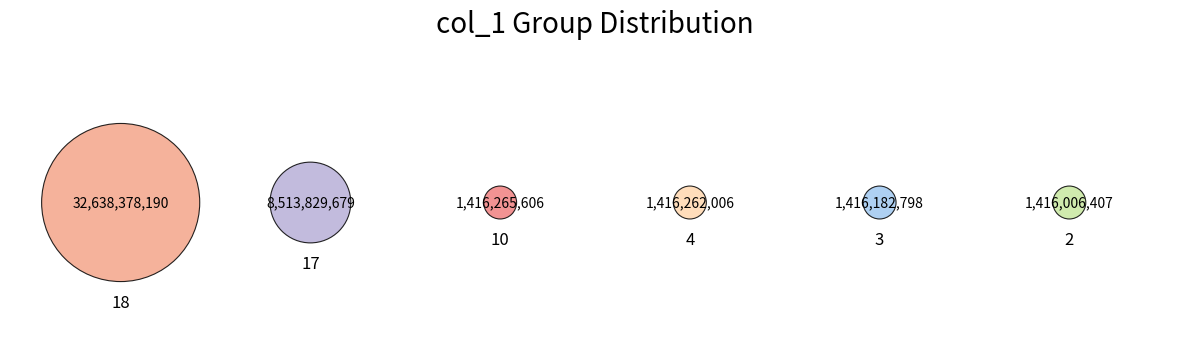

Is 0 the majority of the pie?

No